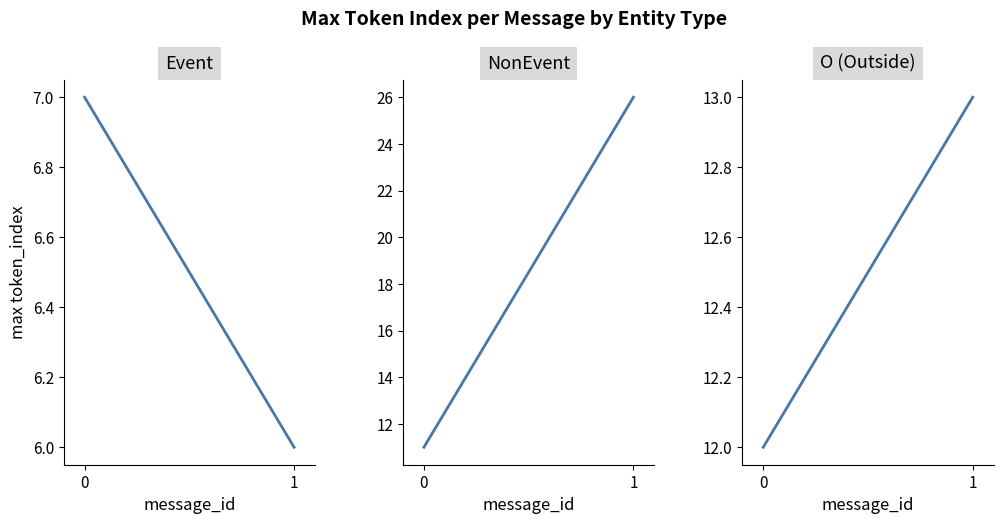

Reading left to right, transcribe all the data shown in this chart.

Event: 0=7	1=6
NonEvent: 0=11	1=26
O (Outside): 0=12	1=13